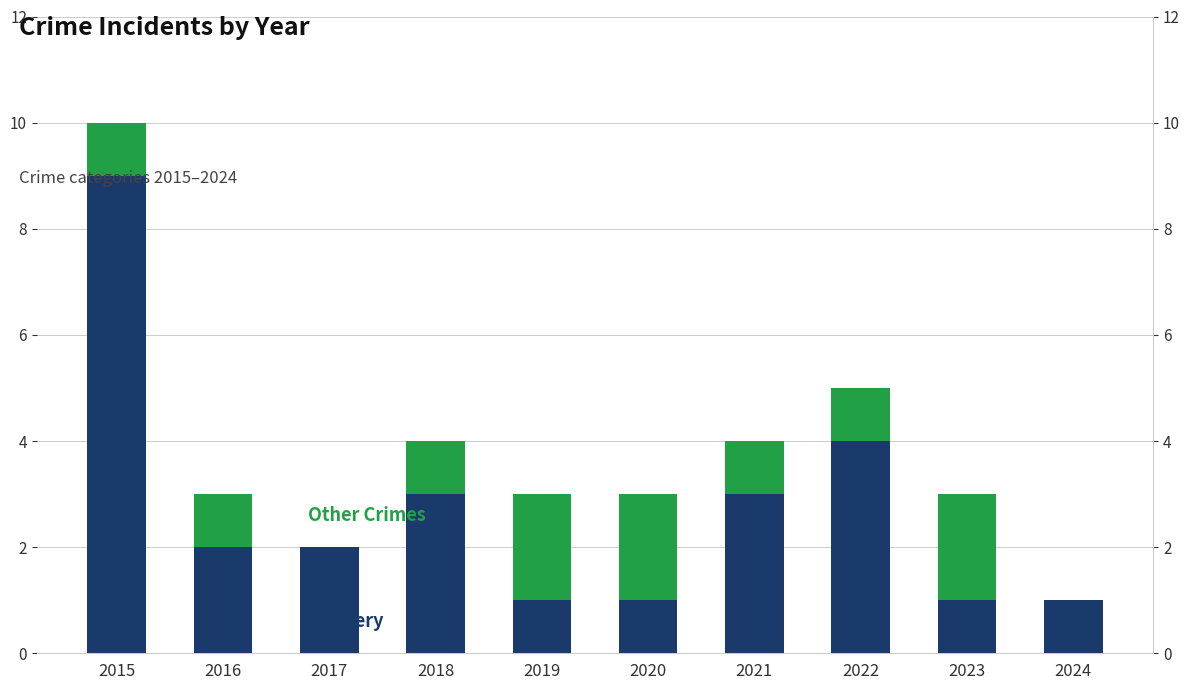

Rank the series by their average value, from lowest to highest.

Other Crimes, Robbery